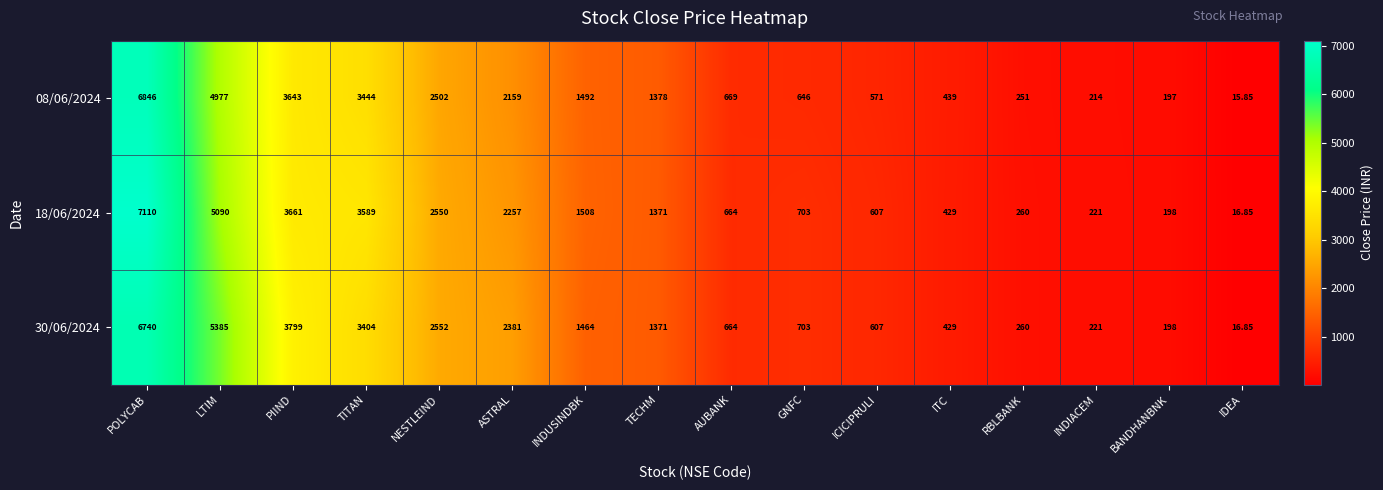

At INDUSINDBK, list the series in order from largest to smallest.

18/06/2024, 08/06/2024, 30/06/2024